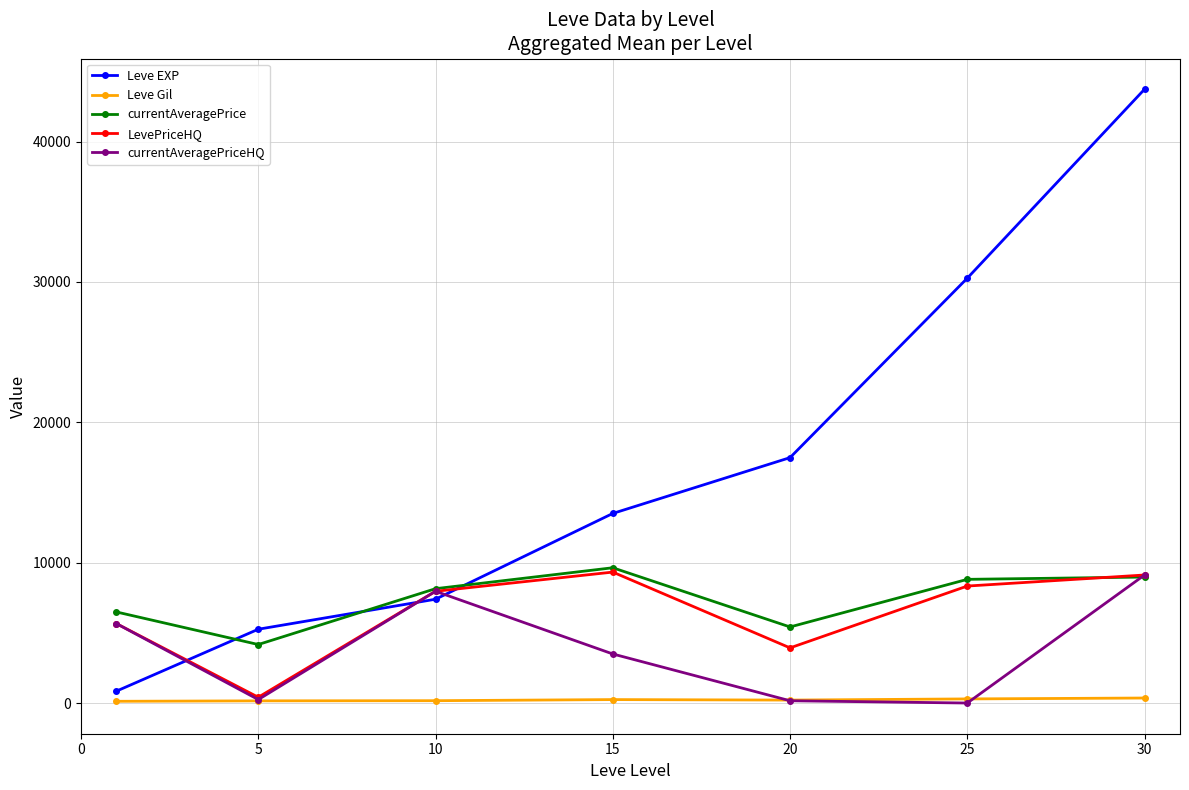

What are all the series names shown in the legend?

Leve EXP, Leve Gil, currentAveragePrice, LevePriceHQ, currentAveragePriceHQ